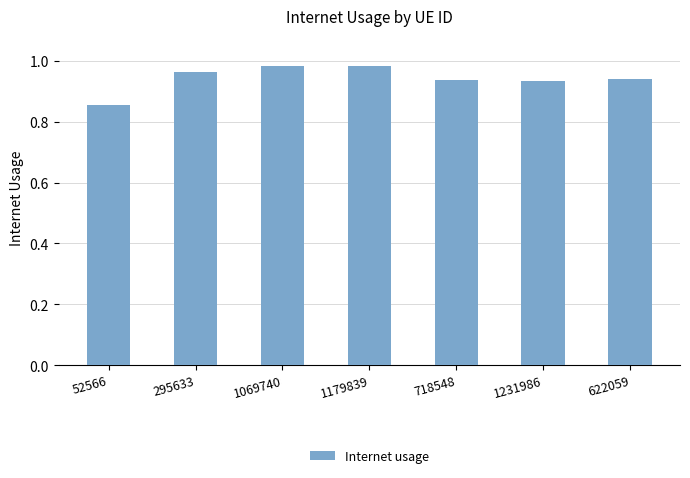

What position from the right is 1179839?

4